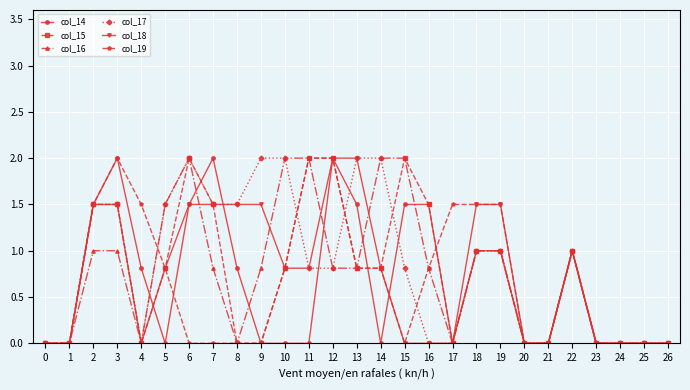

What is the maximum value shown in the chart?

2.0